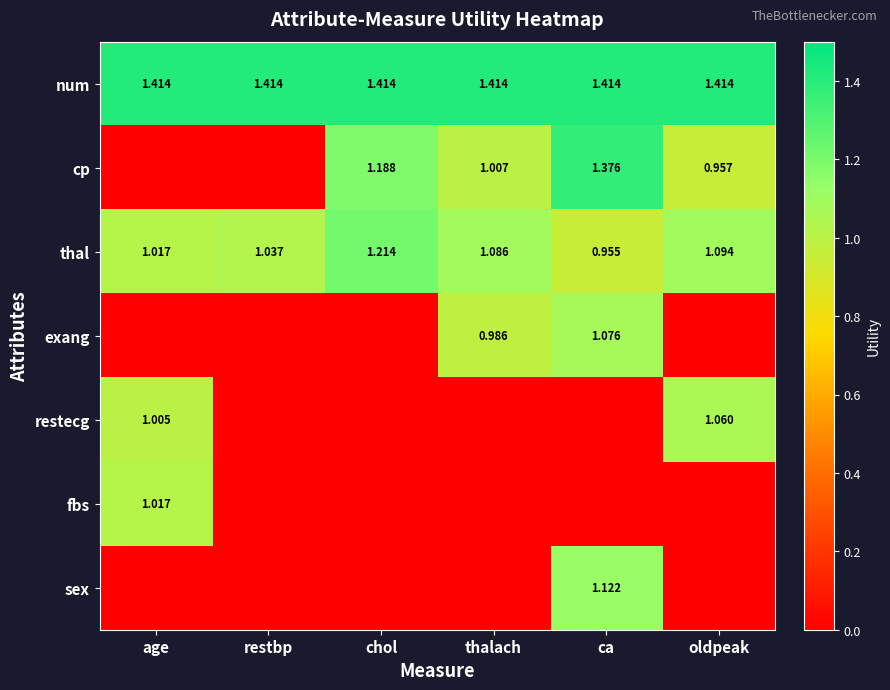

Where does the thal series first go above 1?

age